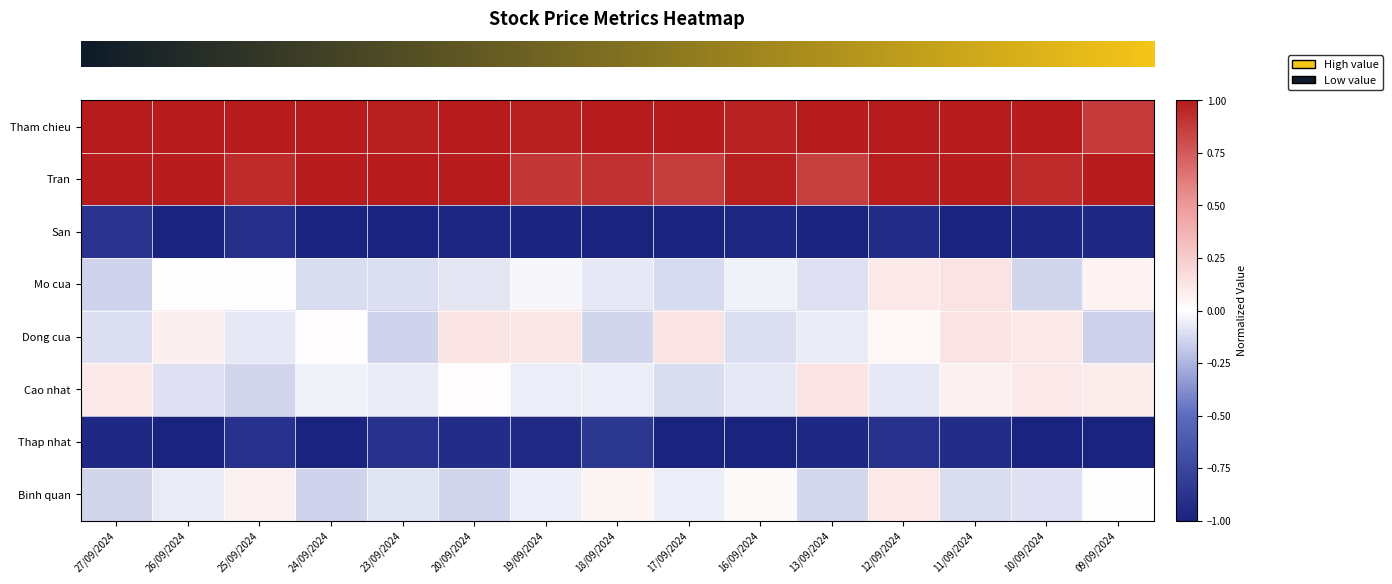

How many series are shown in this chart?

8